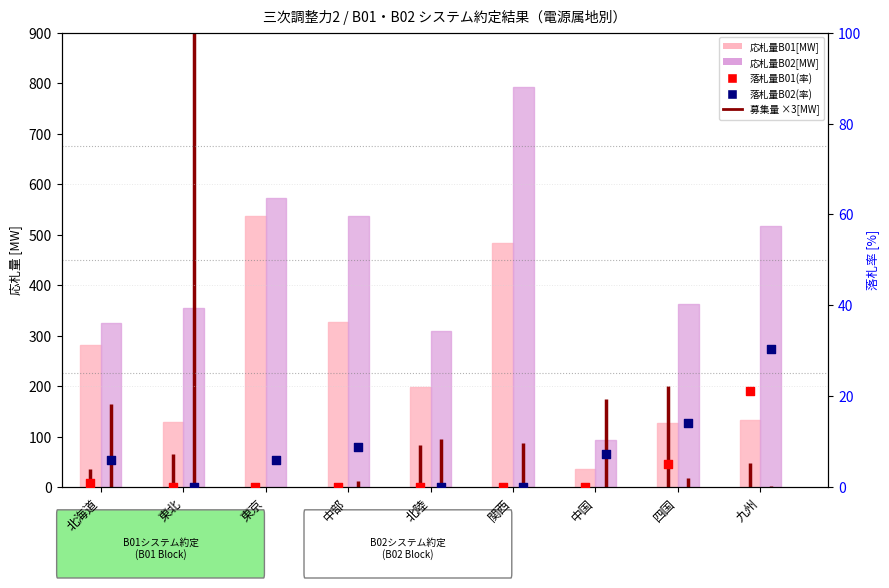

Which series has the widest spread of Y values?

応札量B02[MW]